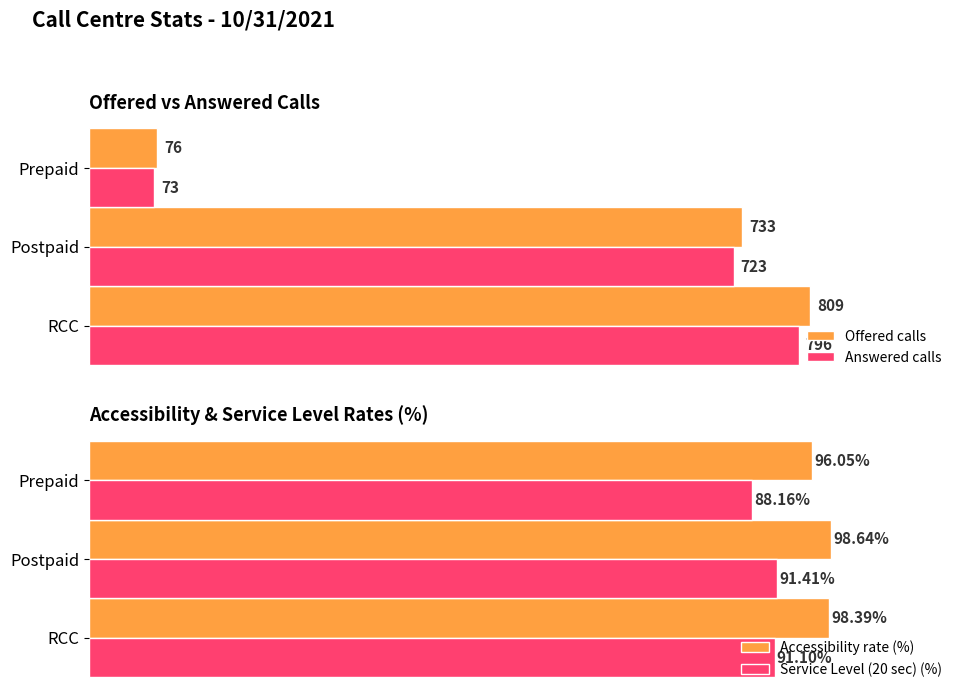

What is the average value of the Service Level (20 sec) (%) series?

90.2